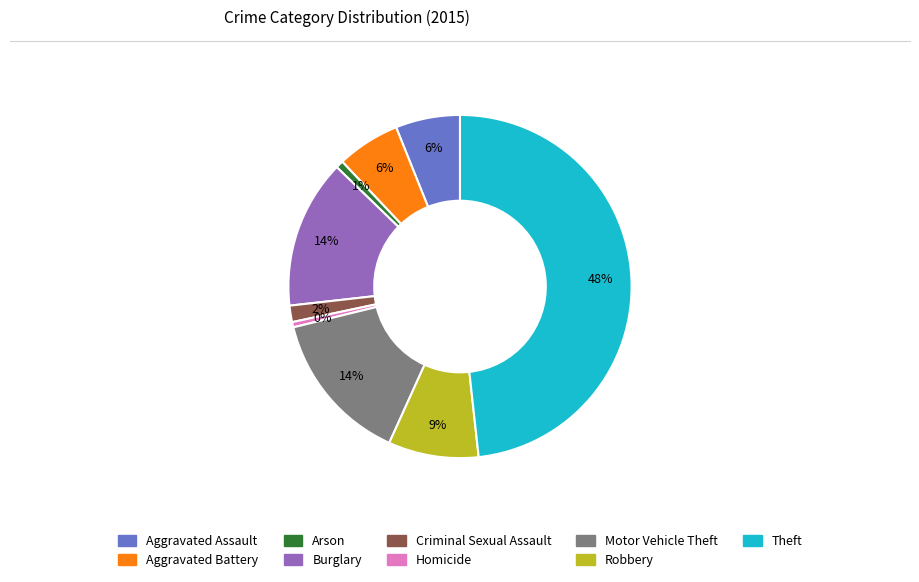

Combined, do Theft and Aggravated Battery account for over 50%?

Yes